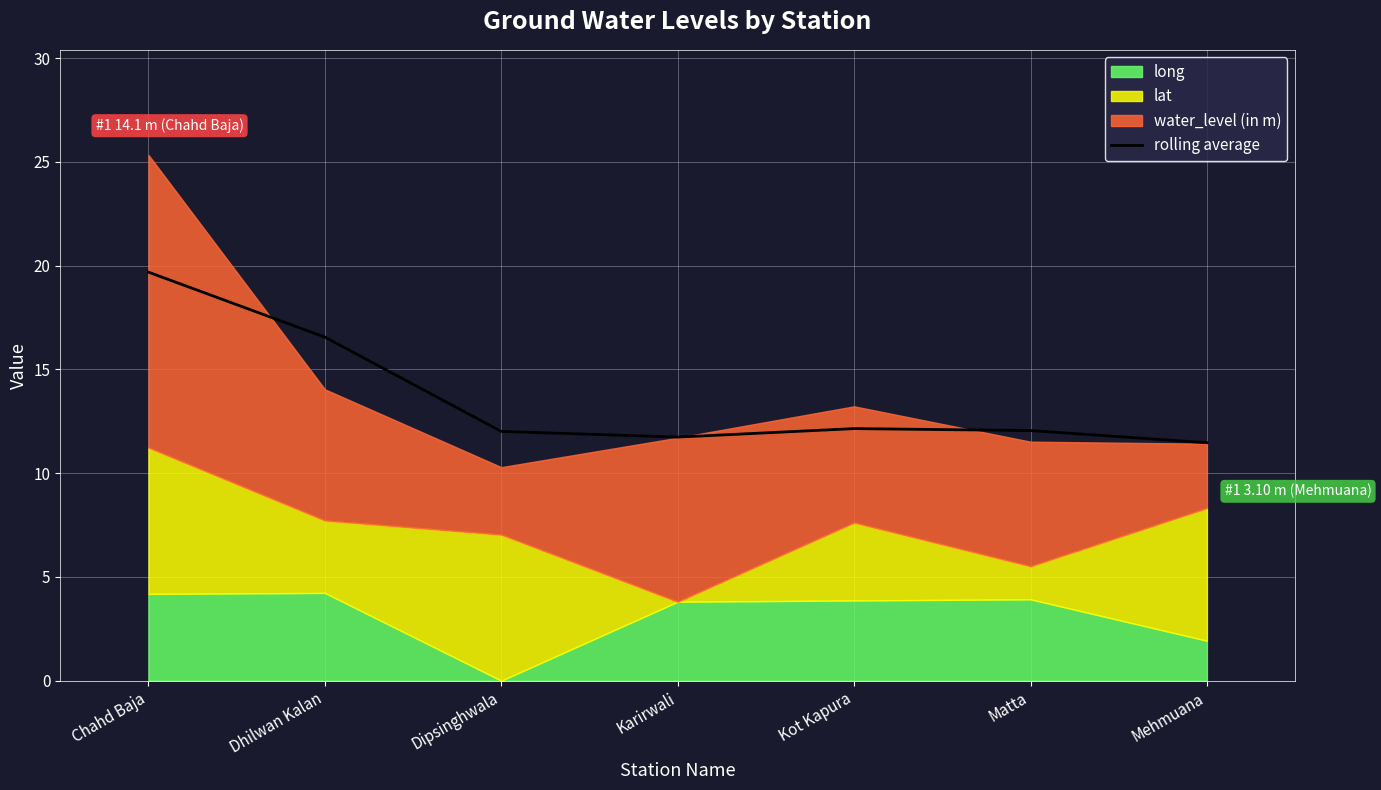

The rolling average series shows 19.7 at Chahd Baja. True or false?

True